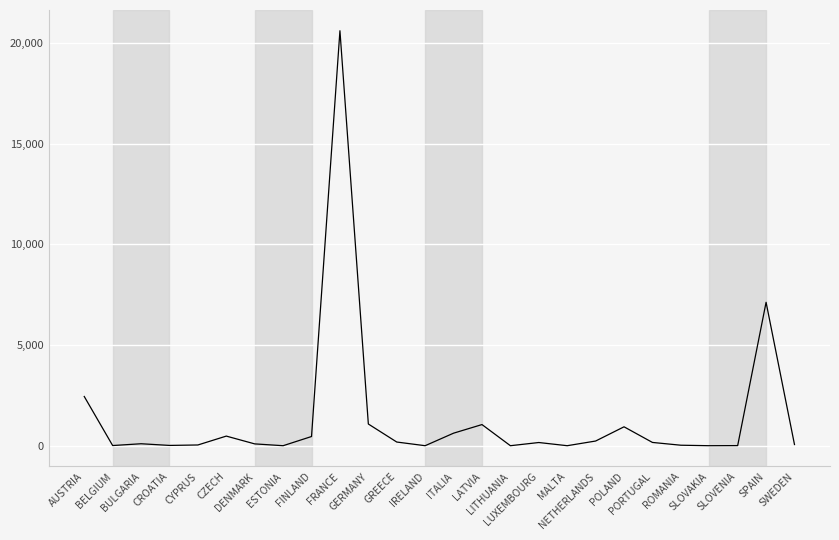

How many lines are shown in the chart?

1